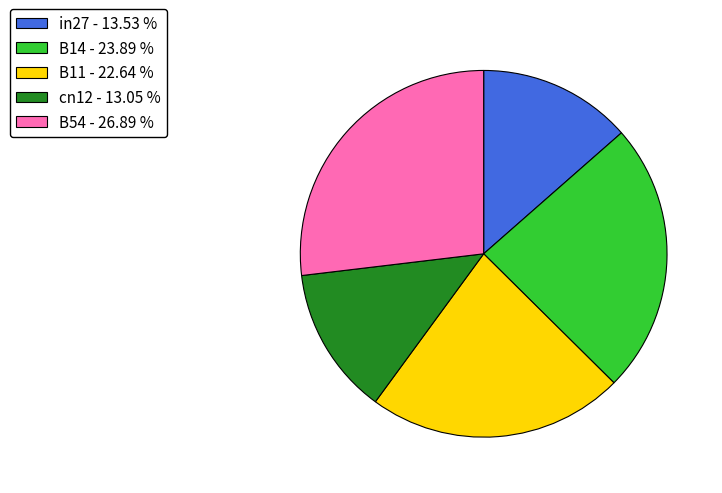

Which has a higher value, B54 or B11?

B54